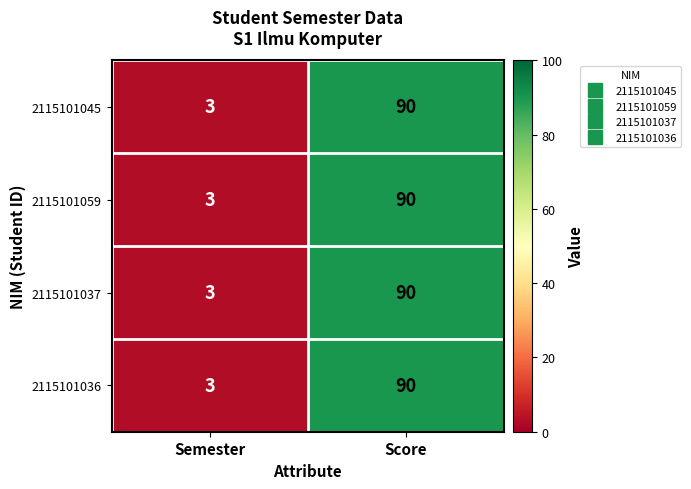

Reading left to right, list all the values displayed in this chart.

2115101045: 3	90
2115101059: 3	90
2115101037: 3	90
2115101036: 3	90